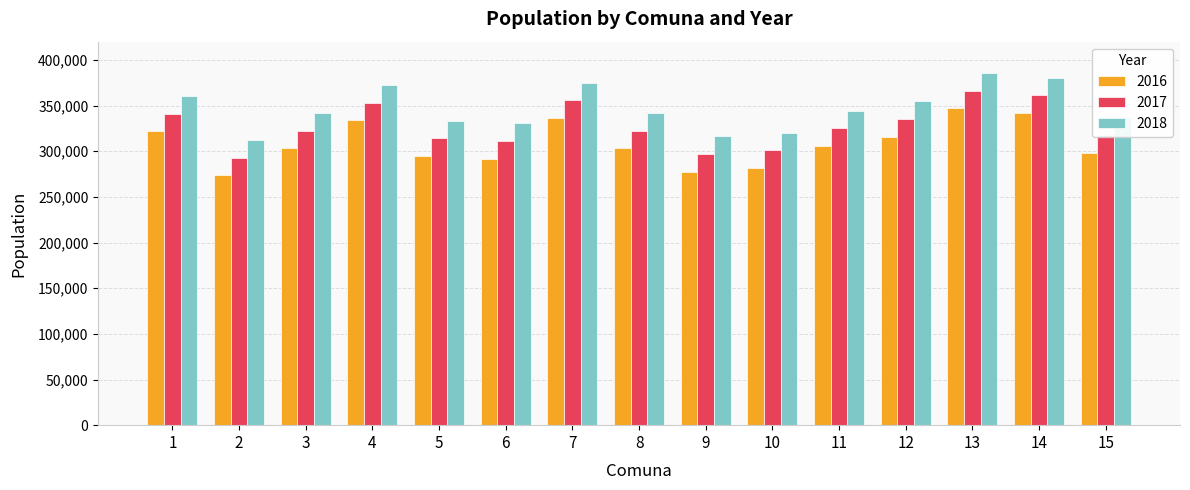

Rank the series by their average value, from lowest to highest.

2016, 2017, 2018